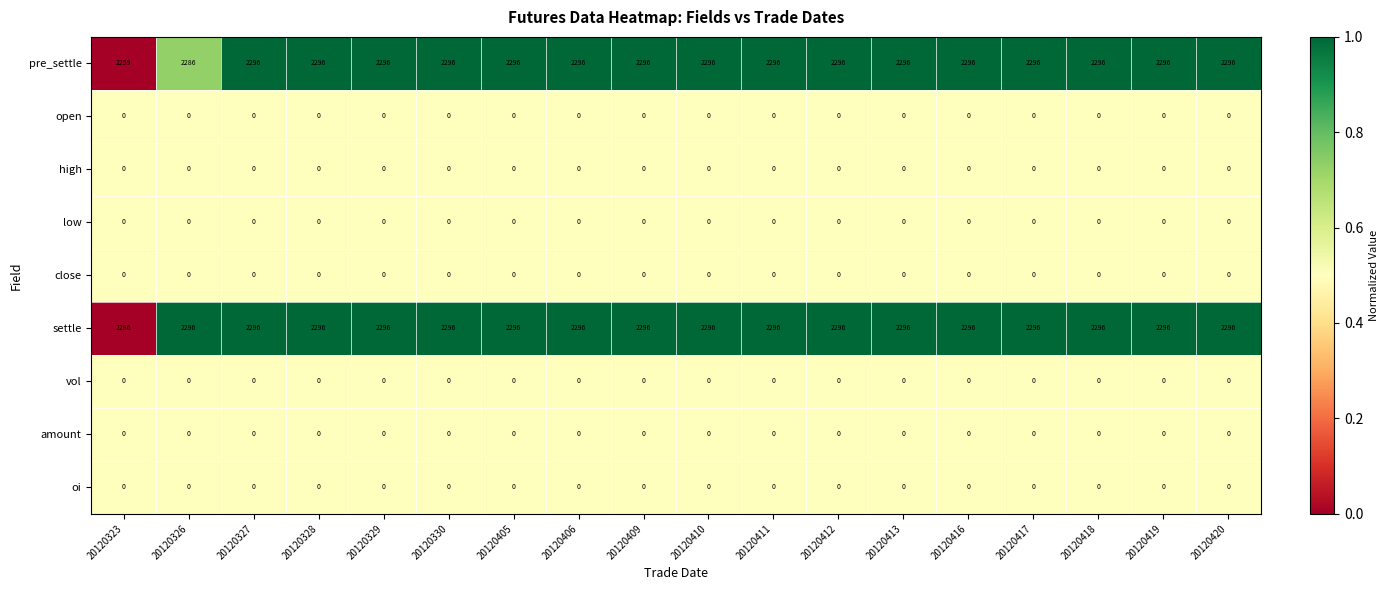

Is the value of settle at 20120419 greater than the value of high at 20120406?

Yes